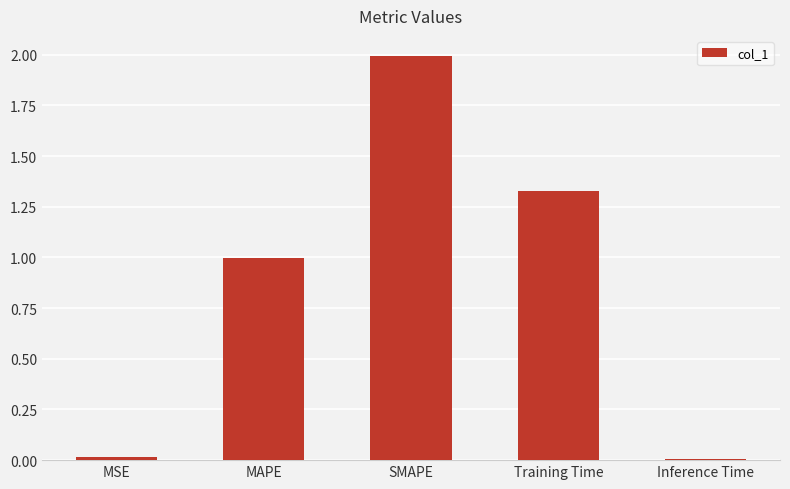

What is the label of the 4th bar from the right?

MAPE